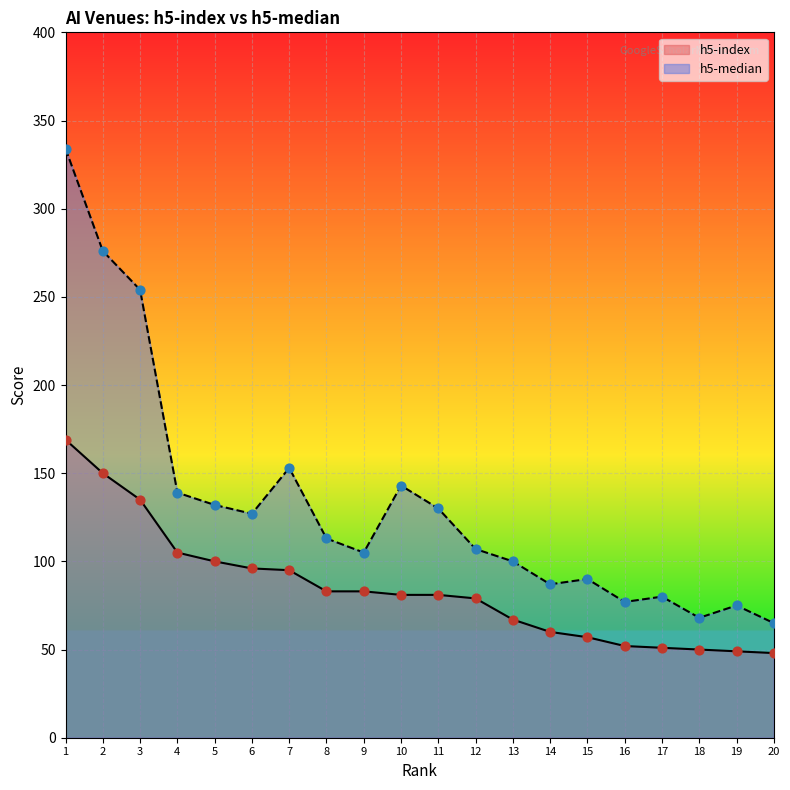

At which category is the sum across all series the highest?

1